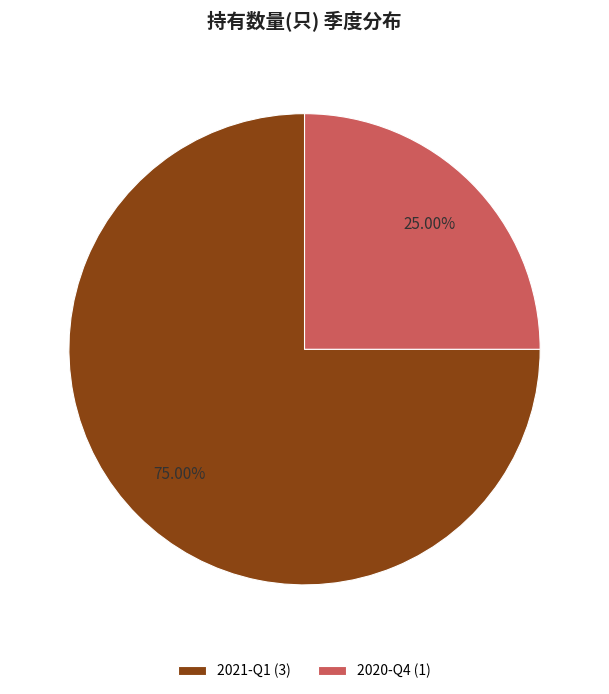

What percentage do 2021-Q1 and 2020-Q4 together represent?

100.0%